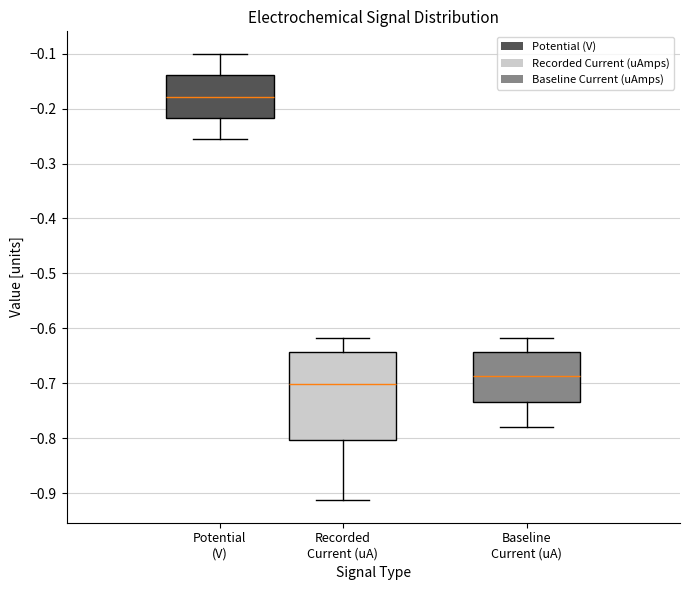

Reading left to right, transcribe this box plot: for each box, give where its median line is, the range the box spans, and where its two whiskers end, as read against the y-axis. The values are not printed on the chart, so give them approximately, as read against the axis.

Potential (V): median -0.18, box -0.22 to -0.14, whiskers -0.26 to -0.10
Recorded Current (uA): median -0.70, box -0.80 to -0.64, whiskers -0.91 to -0.62
Baseline Current (uA): median -0.69, box -0.73 to -0.64, whiskers -0.78 to -0.62